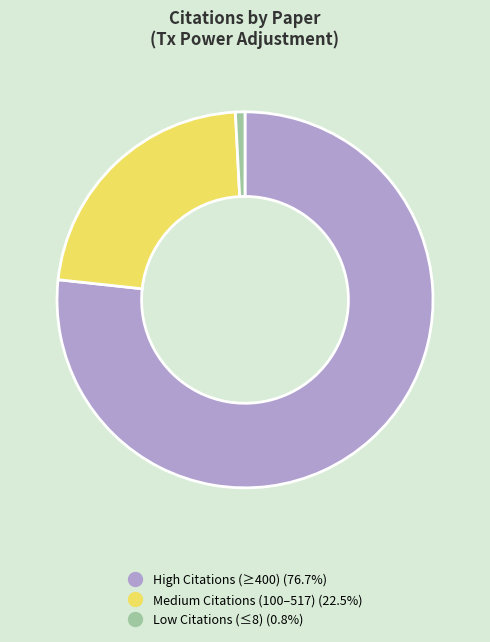

Is there any slice that represents more than half of the pie?

Yes